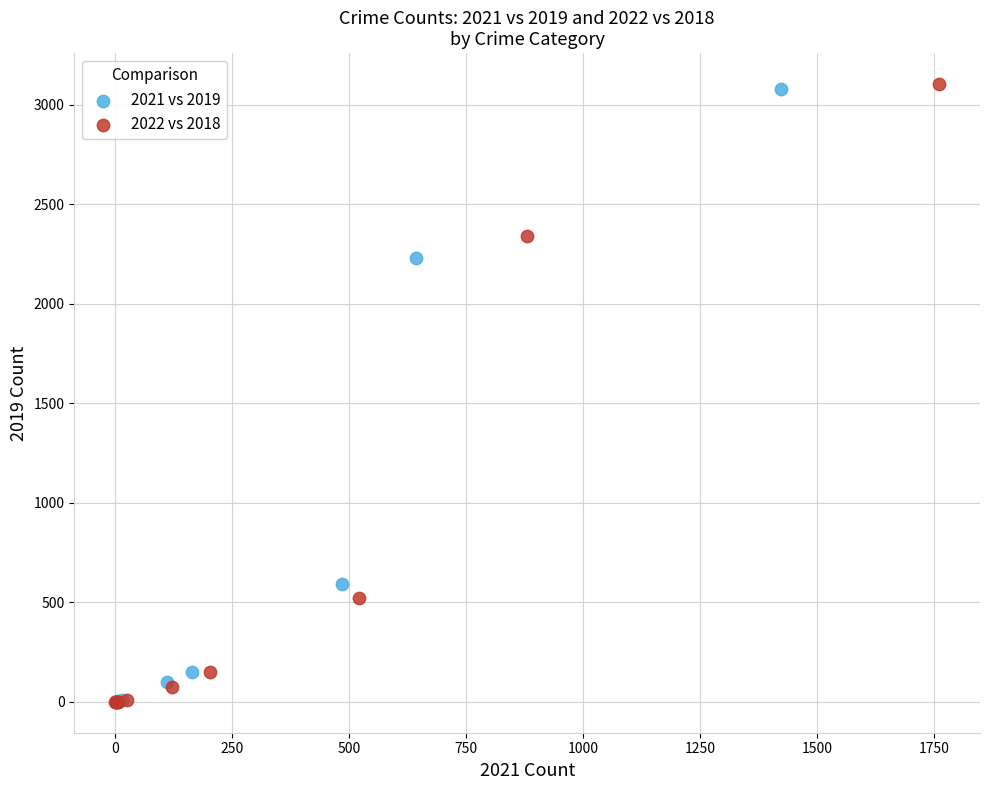

Which series has the widest spread of Y values?

2022 vs 2018